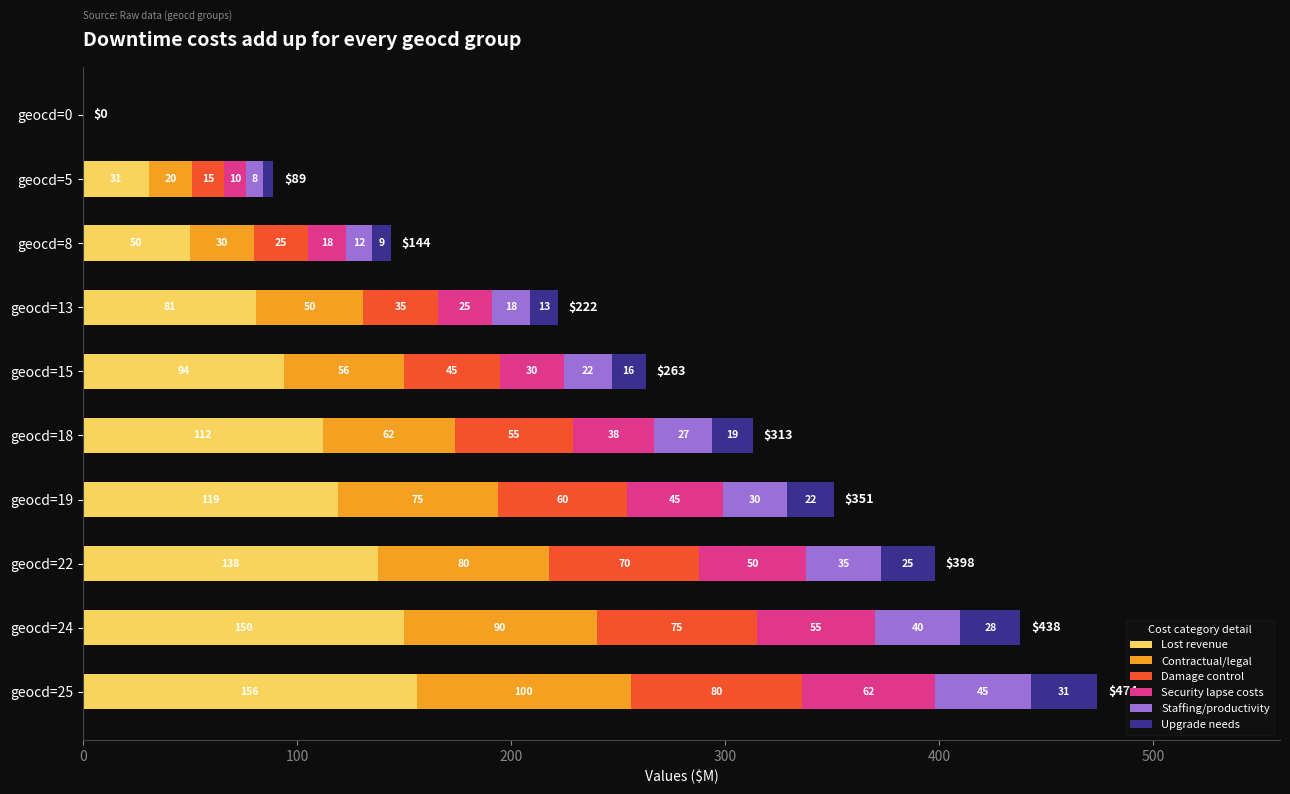

At which category is the sum across all series the highest?

geocd=25